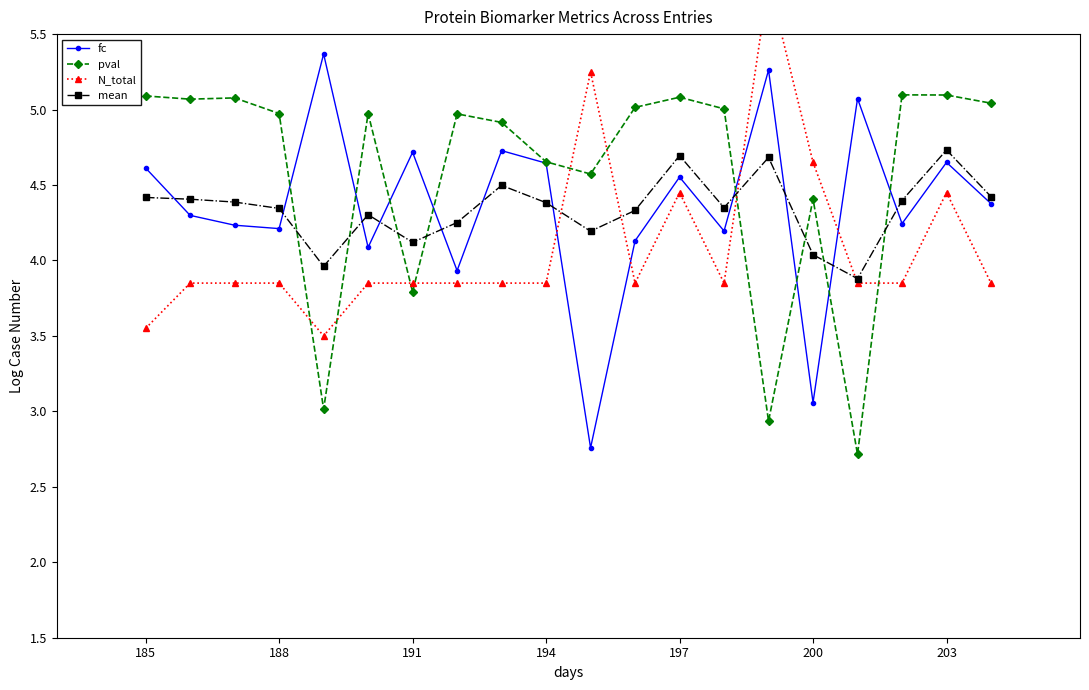

What is the average value of the mean series?

4.3